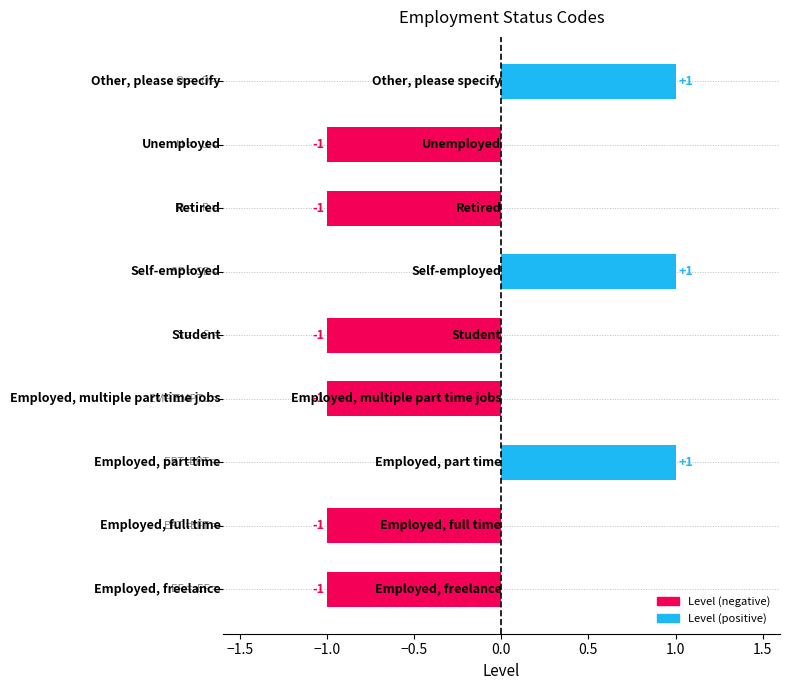

What is the sum of all values?

-3